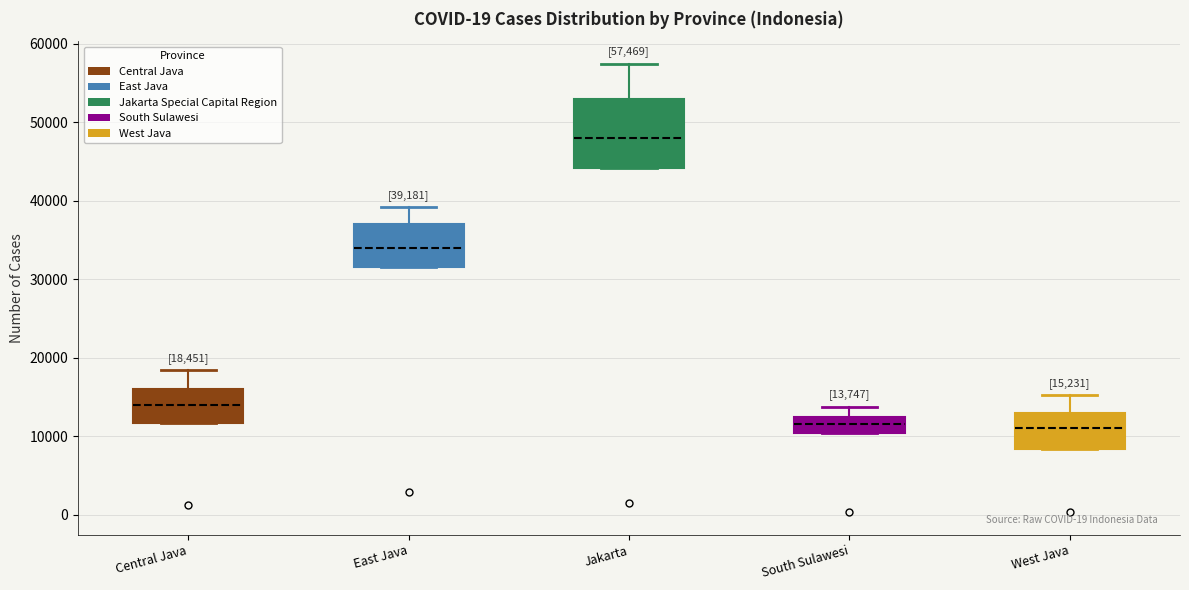

Which box has the highest median line?

Jakarta